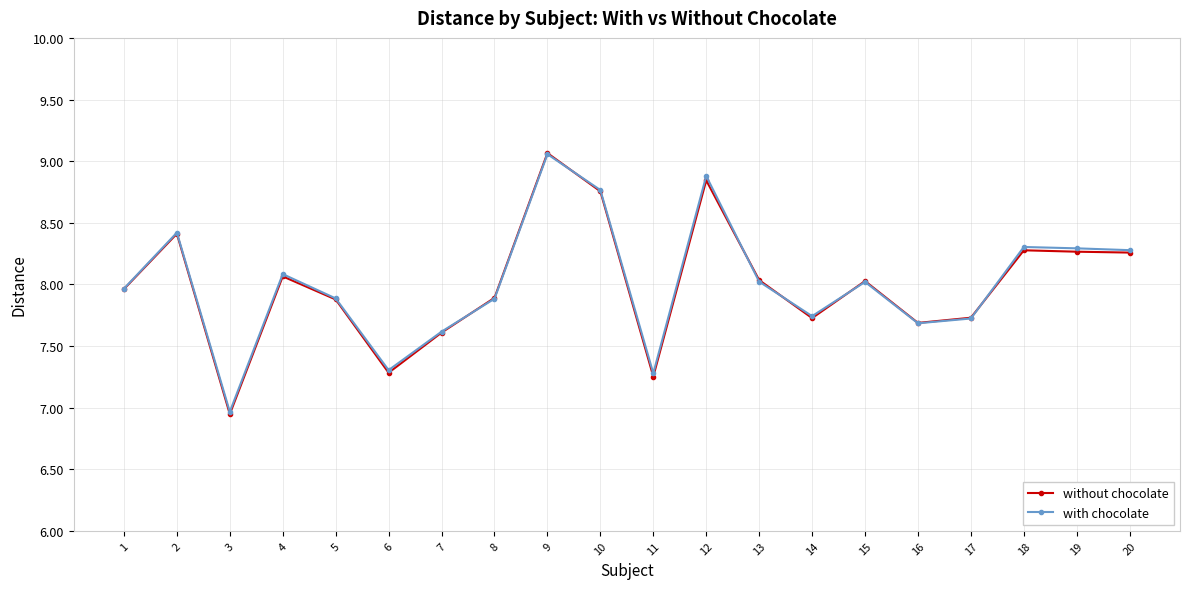

How many values in the with chocolate series exceed 8?

10